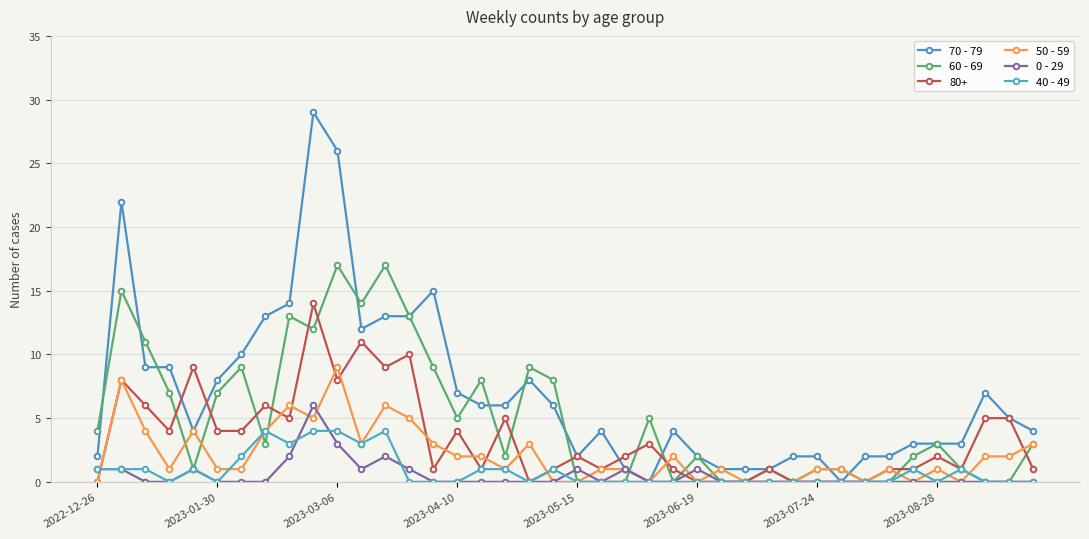

Rank the series by their maximum value, from lowest to highest.

40 - 49, 0 - 29, 50 - 59, 80+, 60 - 69, 70 - 79